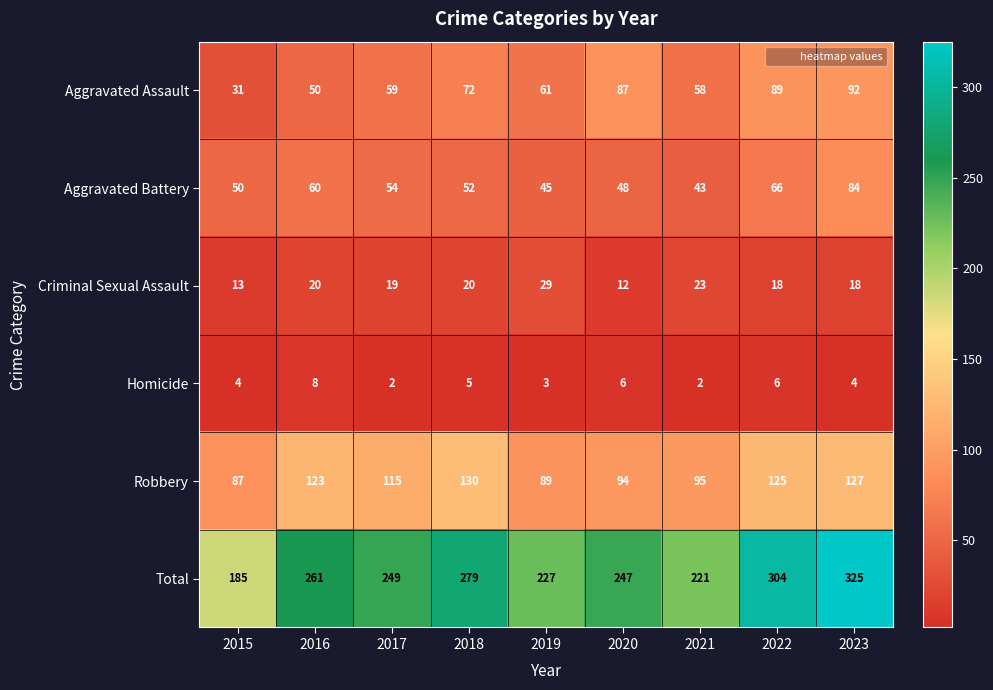

What is the sum of all Robbery values?

985